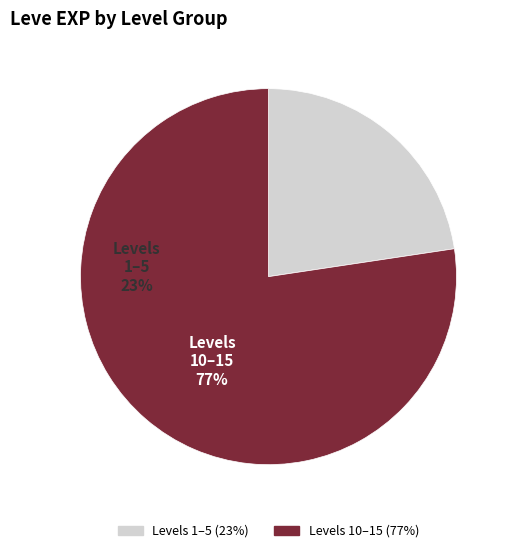

Is there any slice that represents more than half of the pie?

Yes